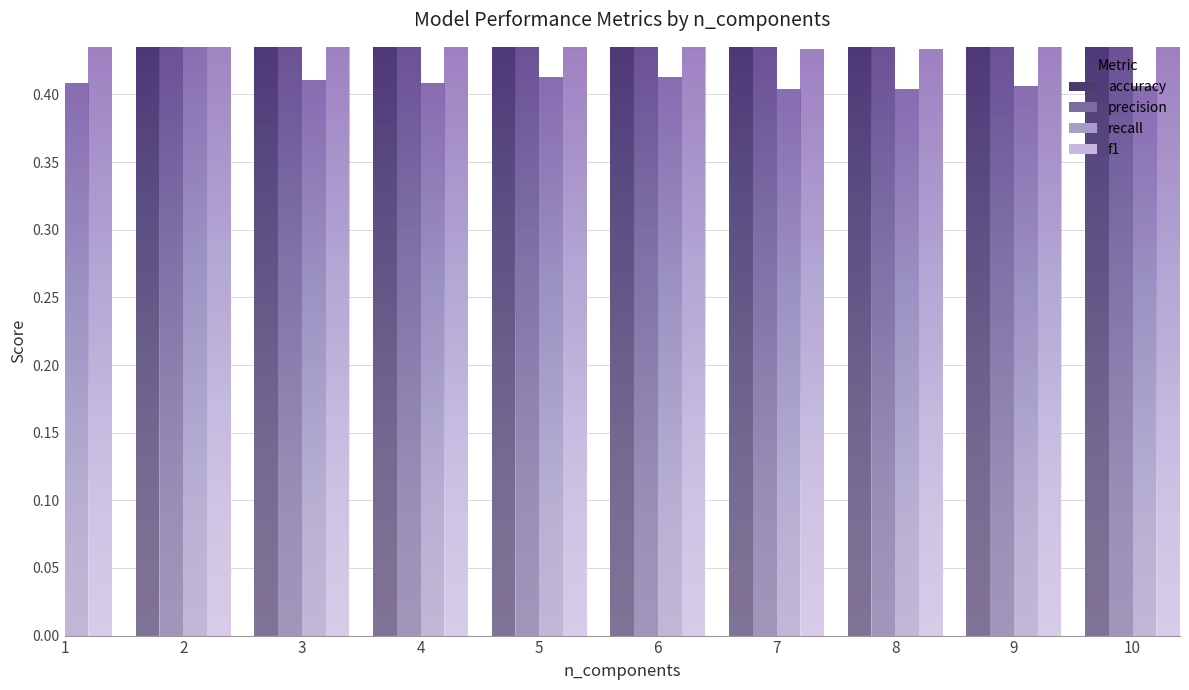

Reading left to right, list all the values displayed in this chart.

accuracy: 0.5	0.5	0.5	0.5	0.5	0.5	0.5	0.5	0.5	0.5
precision: 0.5	0.5	0.5	0.5	0.5	0.5	0.5	0.5	0.5	0.5
recall: 0.4	0.4	0.4	0.4	0.4	0.4	0.4	0.4	0.4	0.4
f1: 0.4	0.5	0.4	0.4	0.4	0.4	0.4	0.4	0.4	0.4